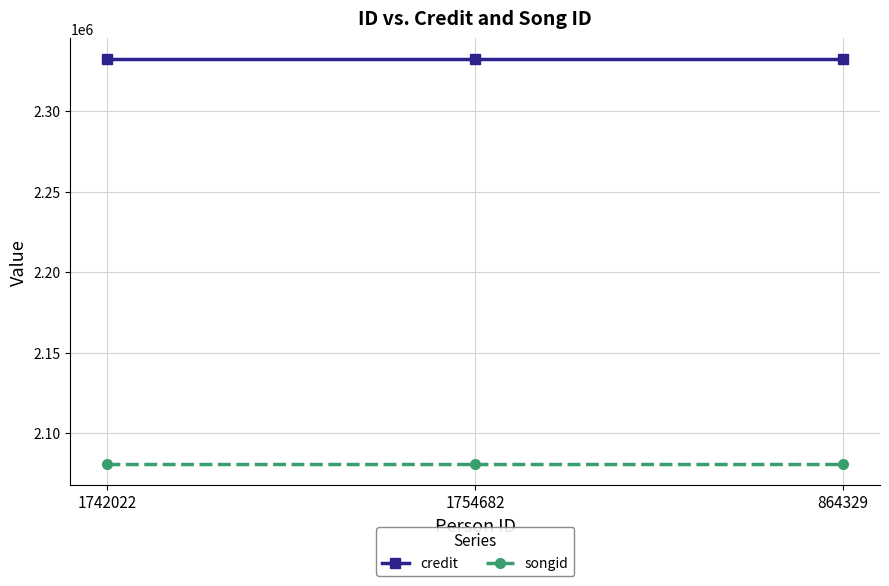

What is the label of the 3rd point from the left?

864329